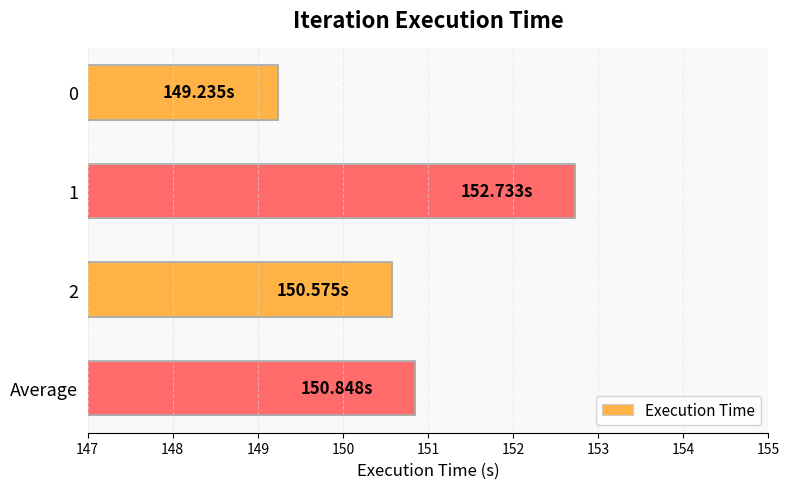

Rank the categories by value from highest to lowest.

1, Average, 2, 0